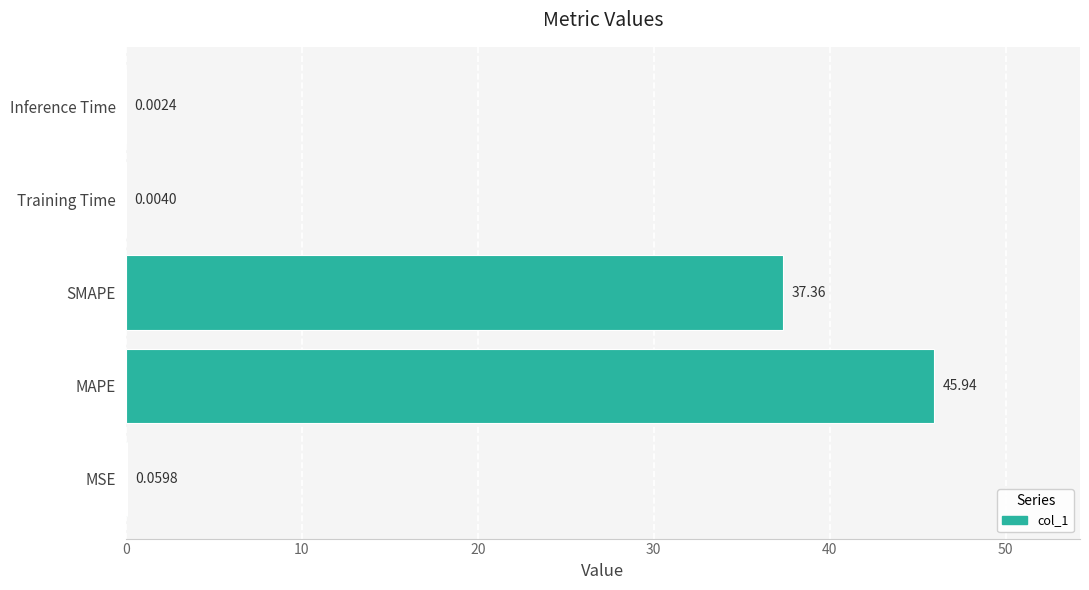

At which label is the value closest to 22?

SMAPE